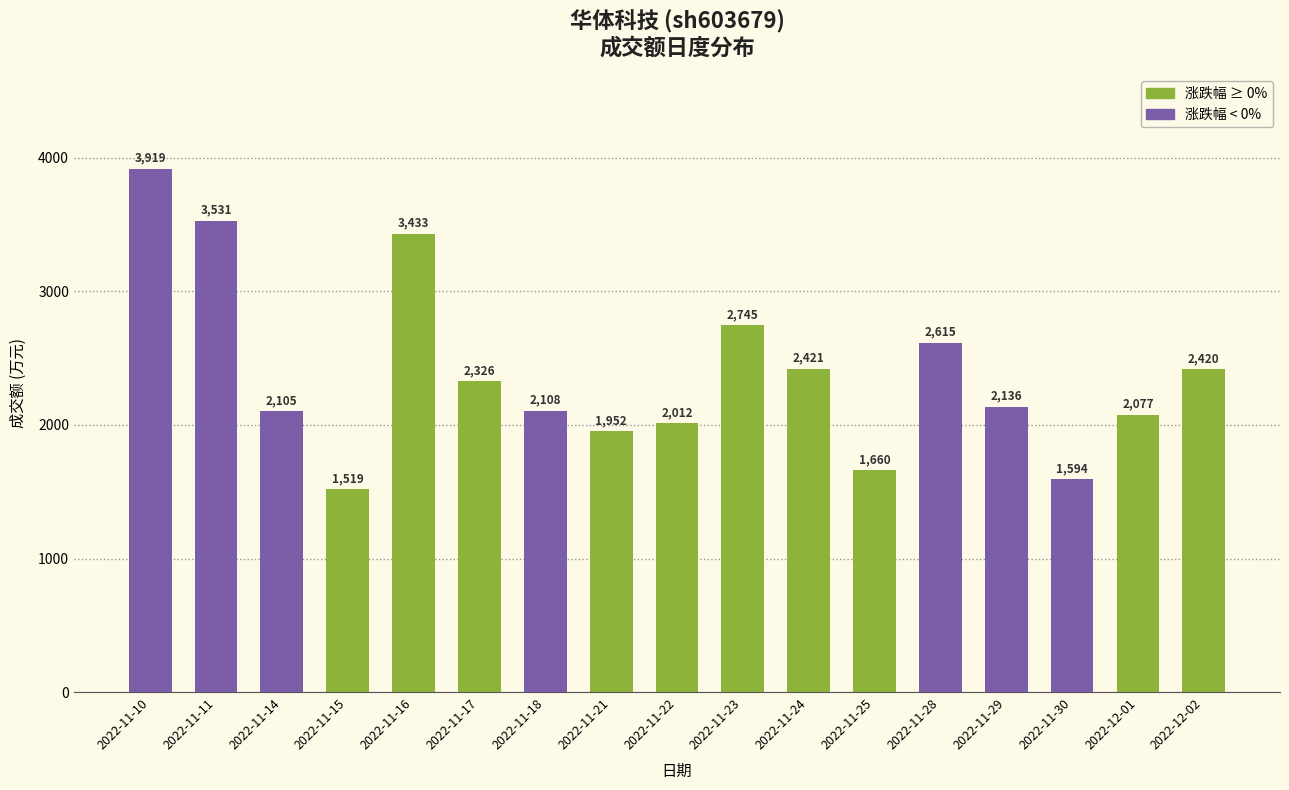

Approximately how many times larger is the value at 2022-11-18 compared to 2022-11-25?

1.3